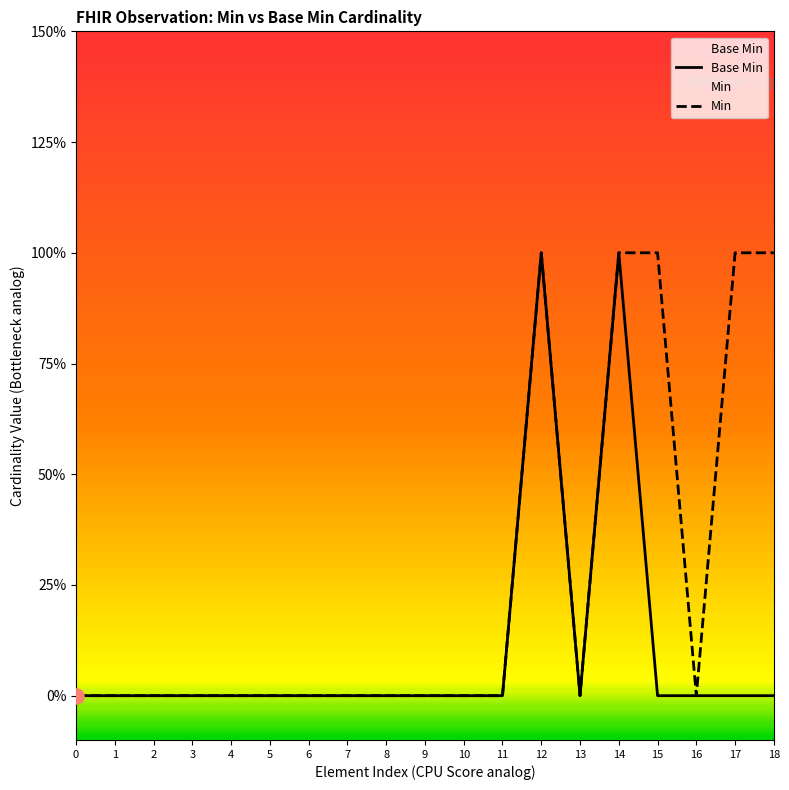

At which category is the sum across all series the highest?

12